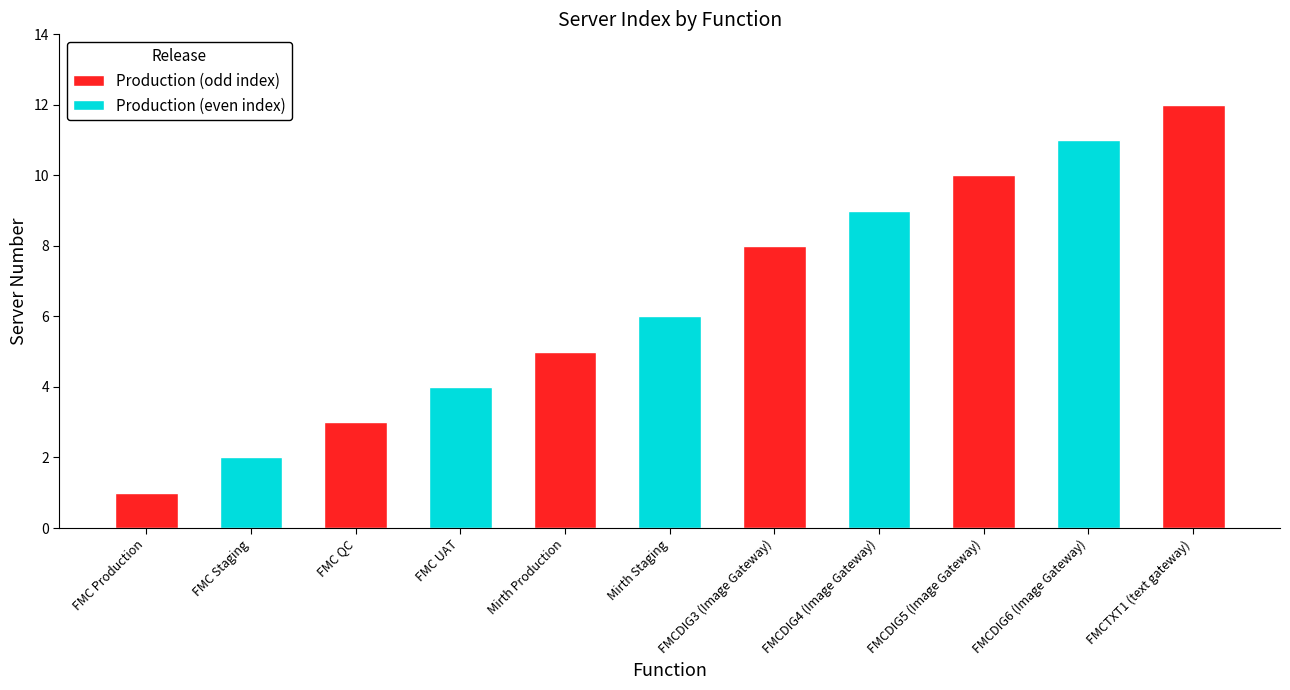

What is the difference between the maximum and minimum values?

11